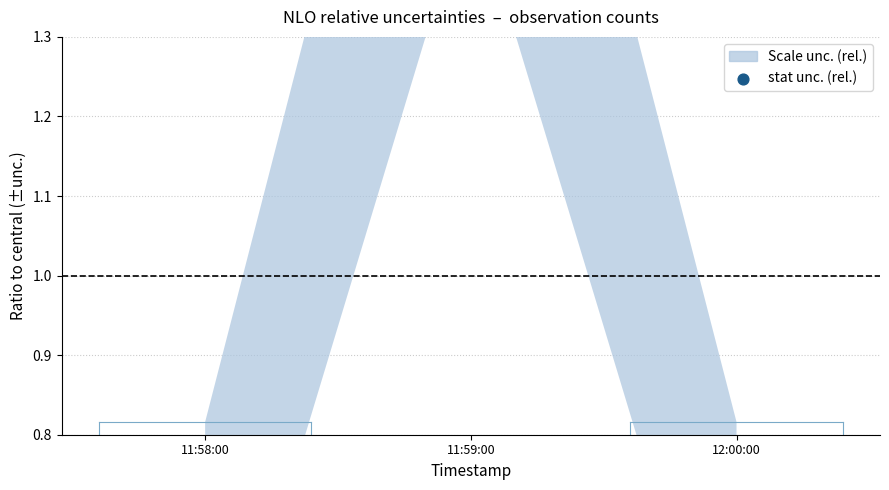

Between 12:00:00 and 11:58:00, which is larger?

12:00:00